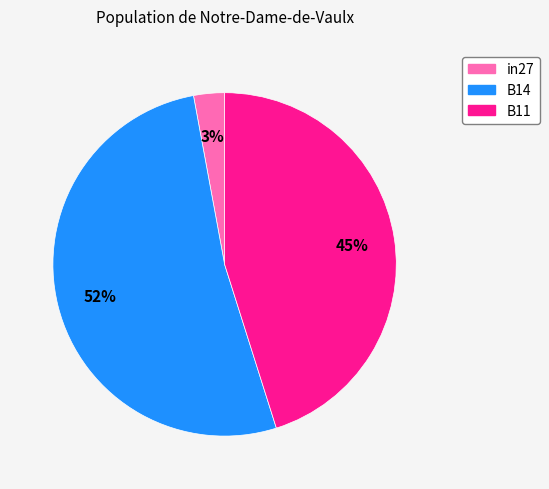

To the nearest percent, what portion does B14 represent?

52%